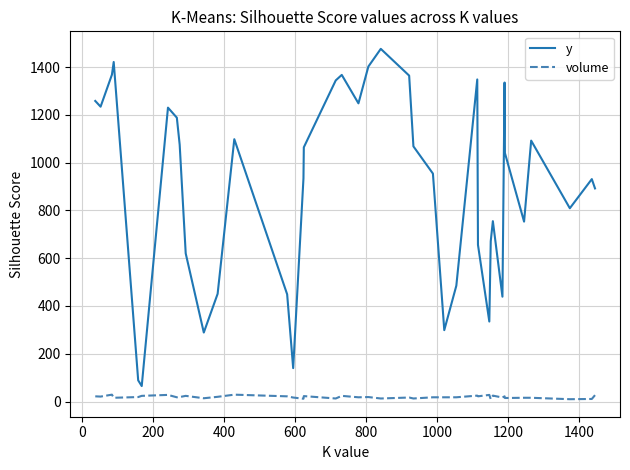

True or false: volume and y cross at least once.

False